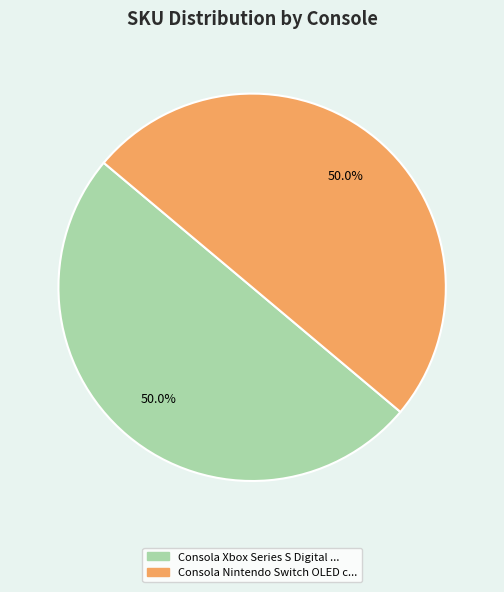

Rank the categories by value from highest to lowest.

Consola Nintendo Switch OLED con Mario Kart 8, Consola Xbox Series S Digital 1TB